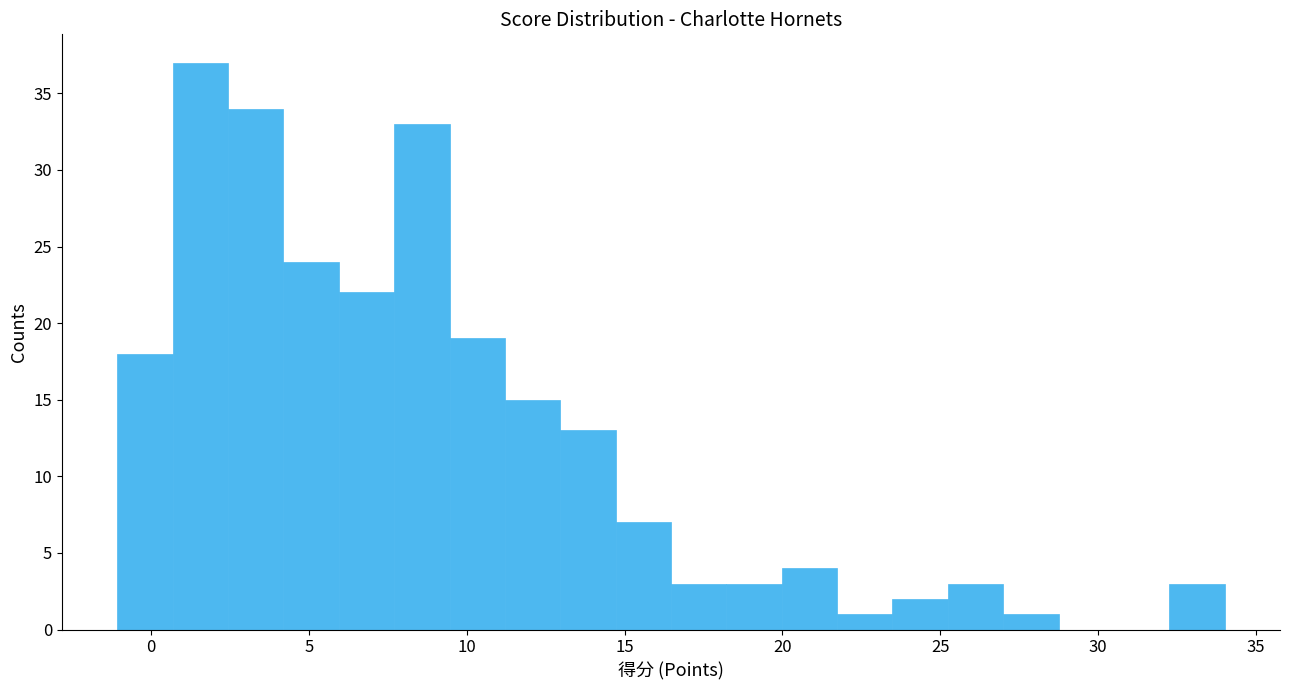

Read against the x-axis, roughly where is the centre of the tallest bar?

1.5